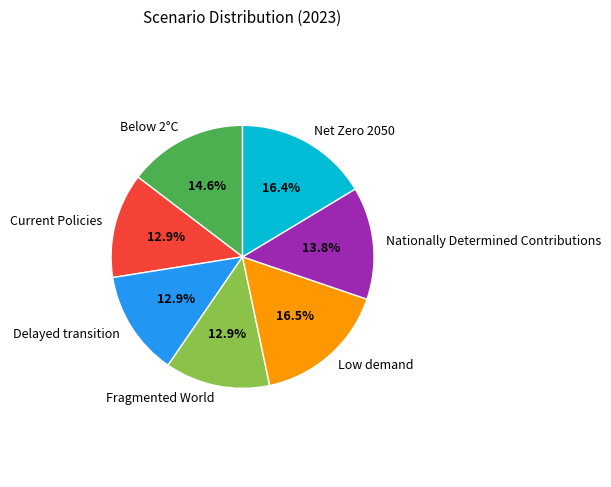

To the nearest percent, what is the difference between the largest and smallest slice percentages?

4%